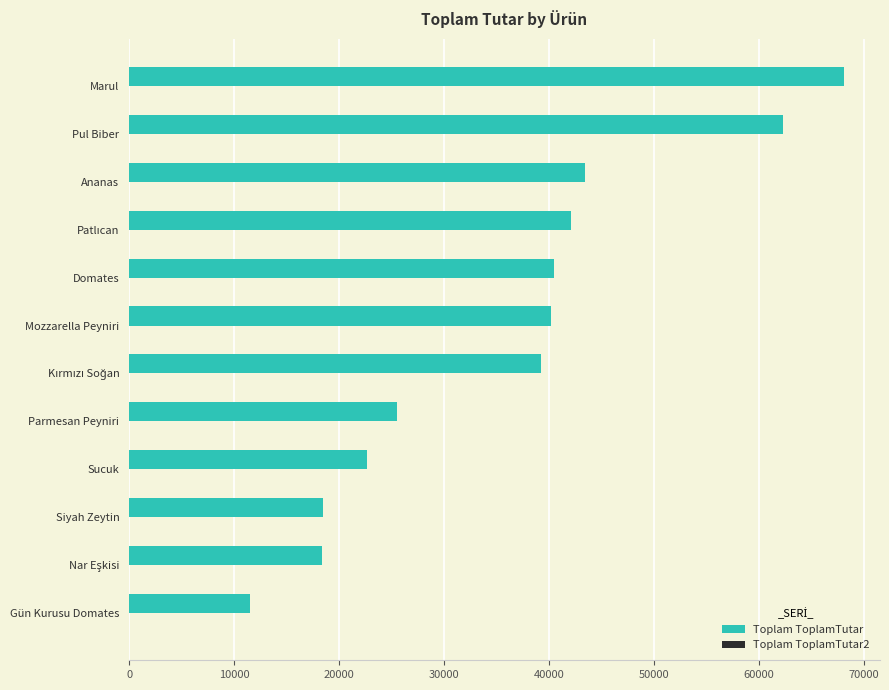

At which category is the sum across all series the highest?

Marul